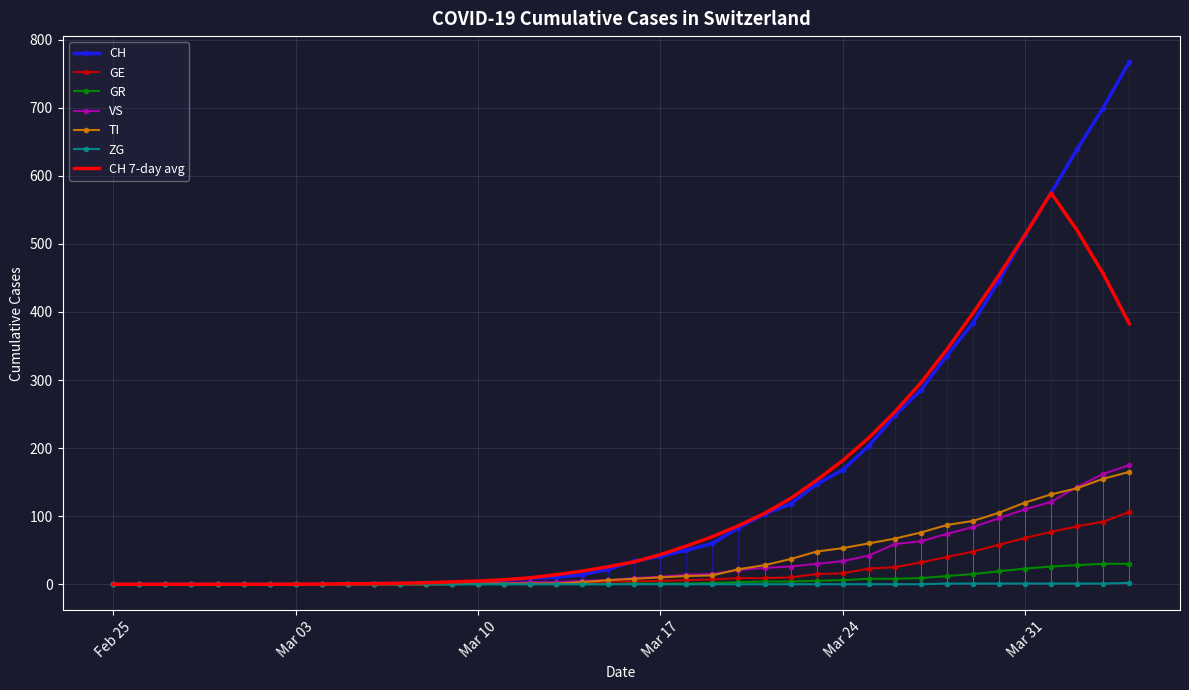

Which series has the widest spread of values?

CH